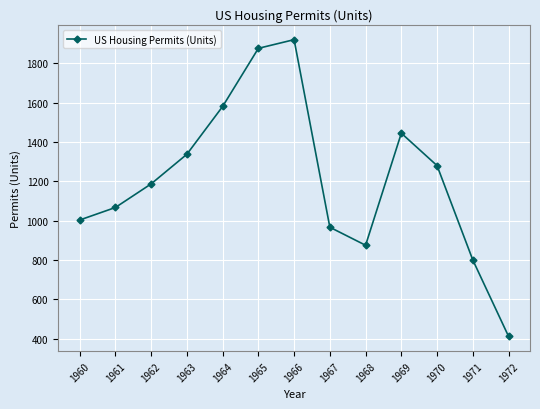

Reading left to right, transcribe all the data shown in this chart.

1003.3	1067.1	1187.2	1337.8	1580.8	1876.7	1920.8	966.7	875.0	1445.0	1280.0	800.0	411.7